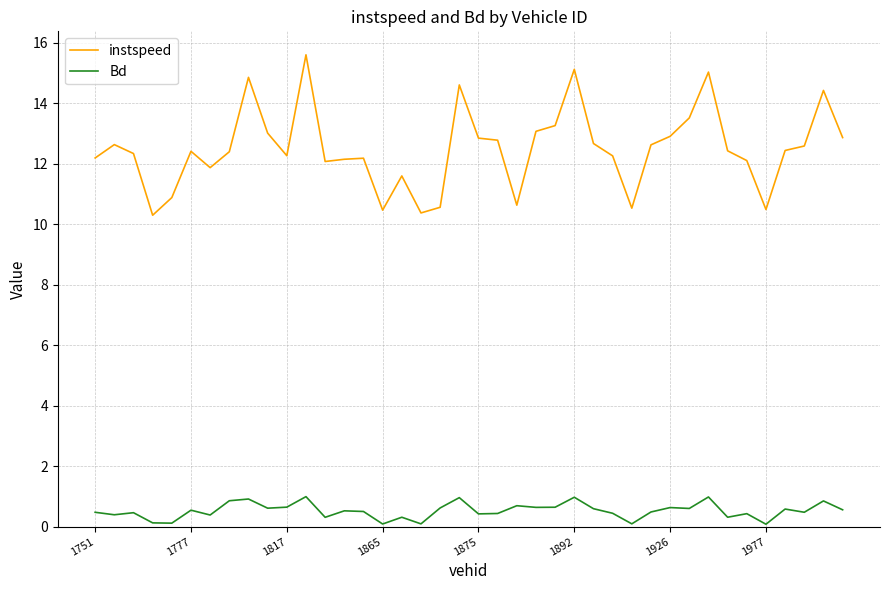

How many lines are shown in the chart?

2